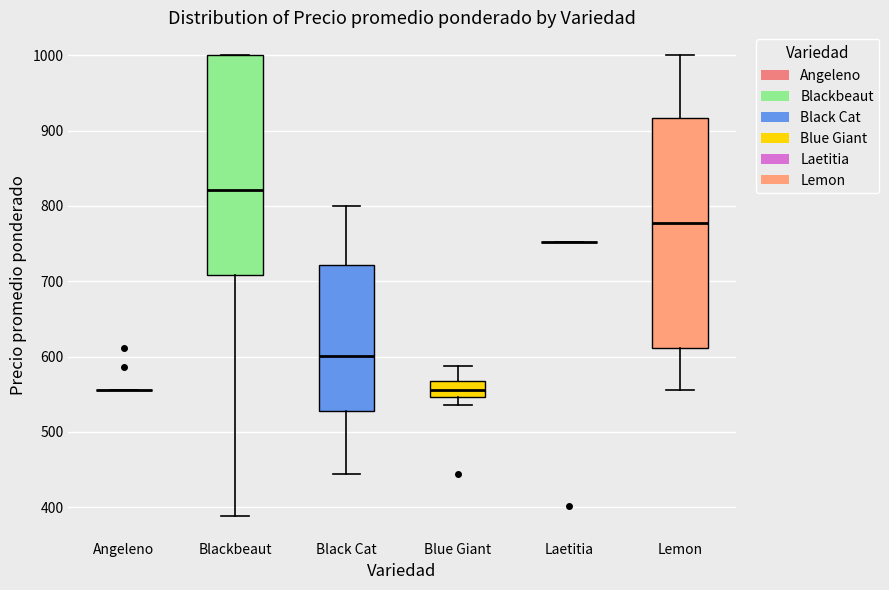

Reading left to right, read every box against the y-axis: the position of its median line, the range the box covers, and the ends of its whiskers. The values are not printed on the chart, so give them approximately, as read against the axis.

Angeleno: box collapsed to a line at 560, whiskers 560 to 560
Blackbeaut: median 820, box 710 to 1000, whiskers 390 to 1000
Black Cat: median 600, box 530 to 720, whiskers 440 to 800
Blue Giant: median 560, box 550 to 570, whiskers 540 to 590
Laetitia: box collapsed to a line at 750, whiskers 750 to 750
Lemon: median 780, box 610 to 920, whiskers 560 to 1000